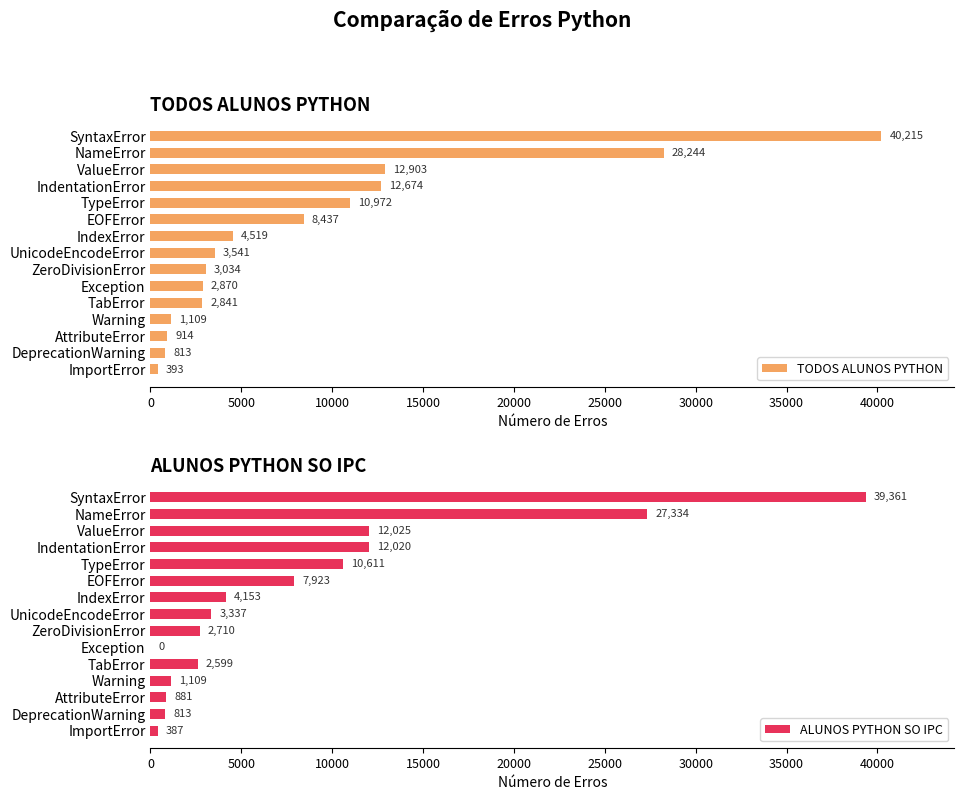

Reading right to left, what are all the values shown in this chart?

TODOS ALUNOS PYTHON: 393	813	914	1109	2841	2870	3034	3541	4519	8437	10972	12674	12903	28244	40215
ALUNOS PYTHON SO IPC: 387	813	881	1109	2599	0	2710	3337	4153	7923	10611	12020	12025	27334	39361